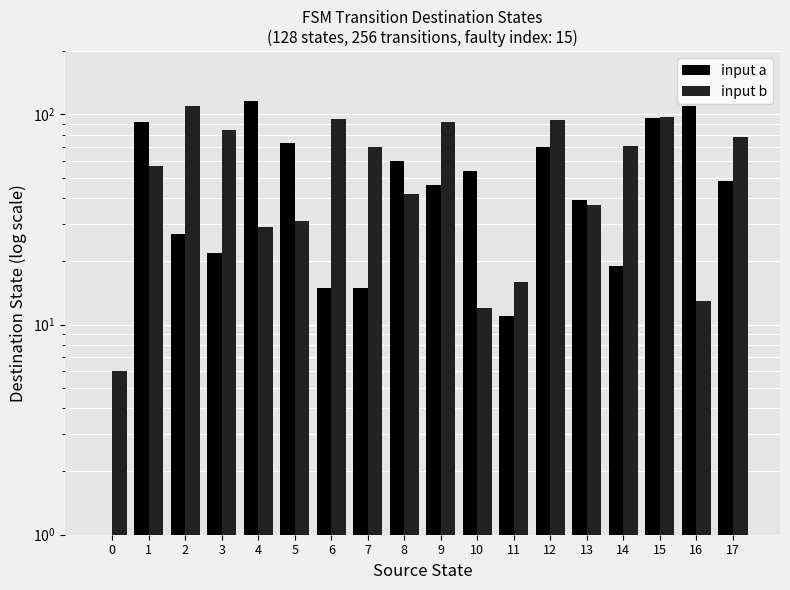

Where is input a nearest to the value 58?

8